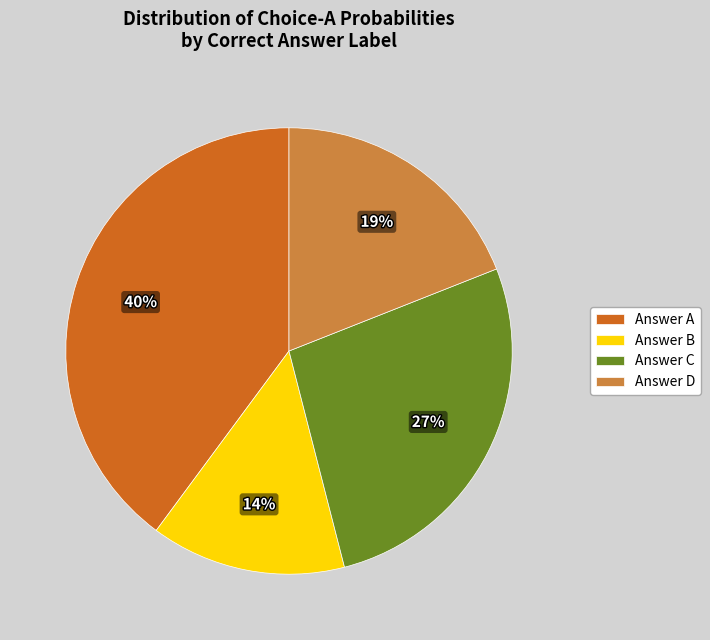

Is there a majority slice in this chart?

No